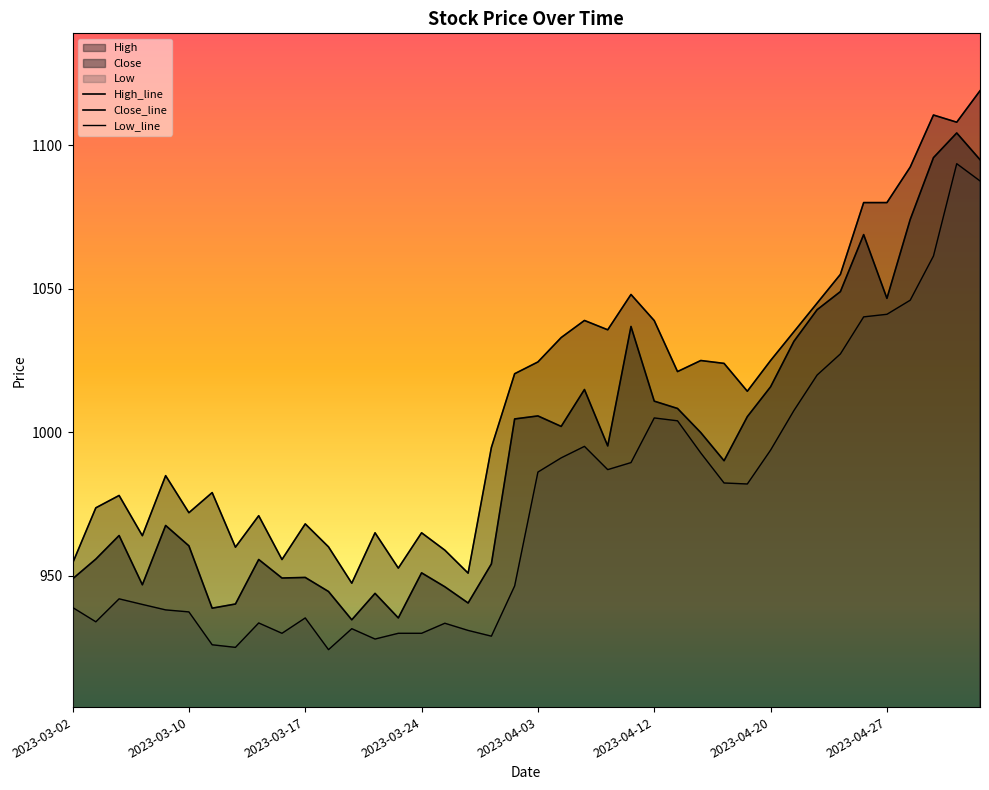

At how many categories does at least one series exceed 1086?

4